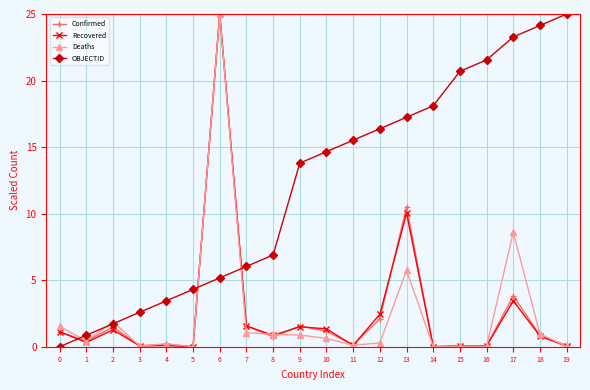

True or false: Confirmed and Deaths cross at least once.

True